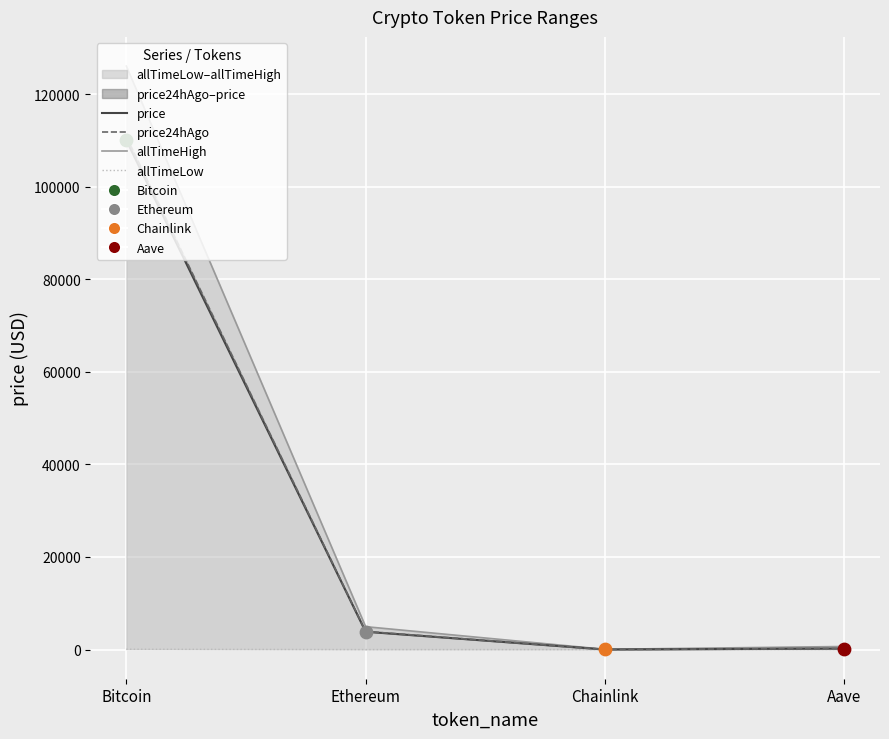

Which series reaches the minimum Y coordinate?

allTimeLow